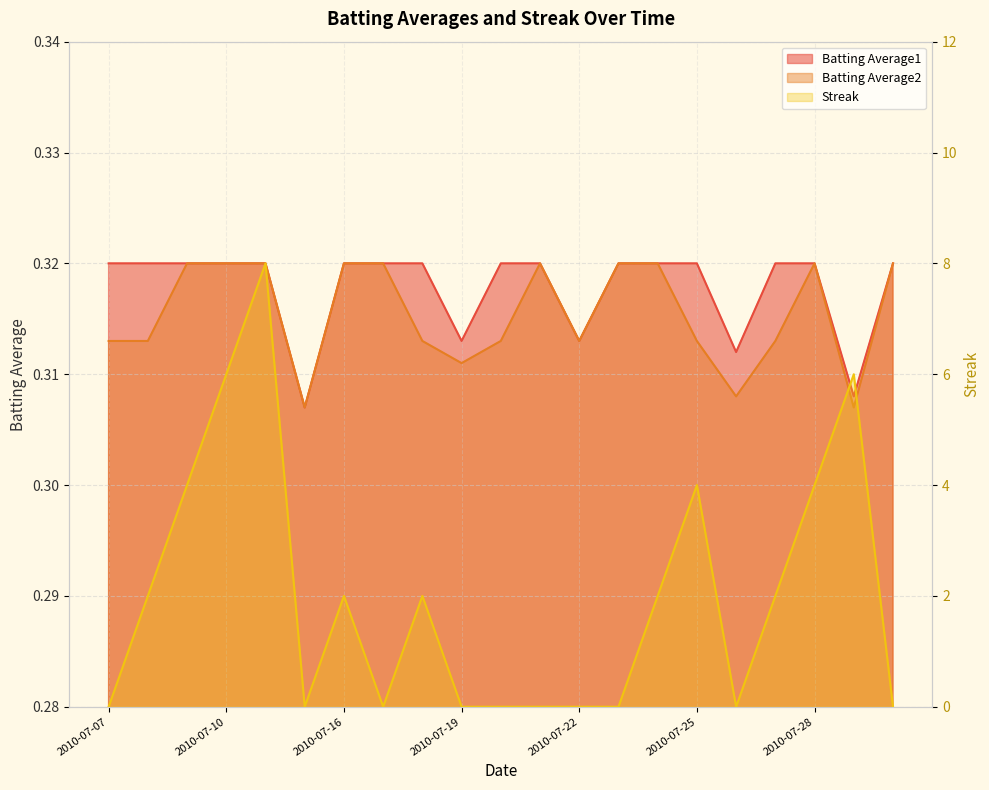

What is the total value across all series at 2010-07-22?

0.6